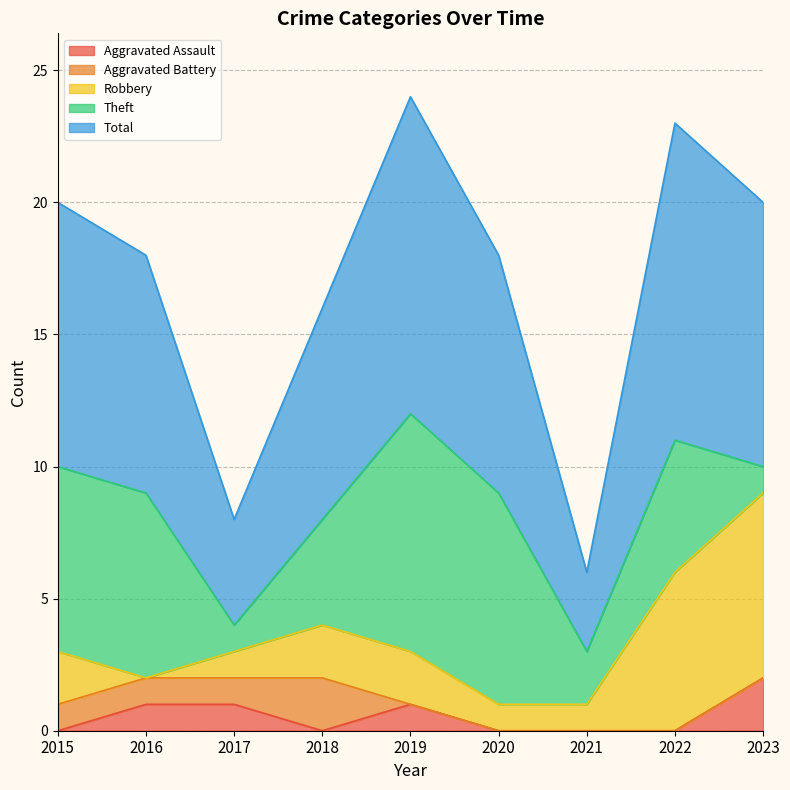

Which label corresponds to the smallest value in the chart?

2015